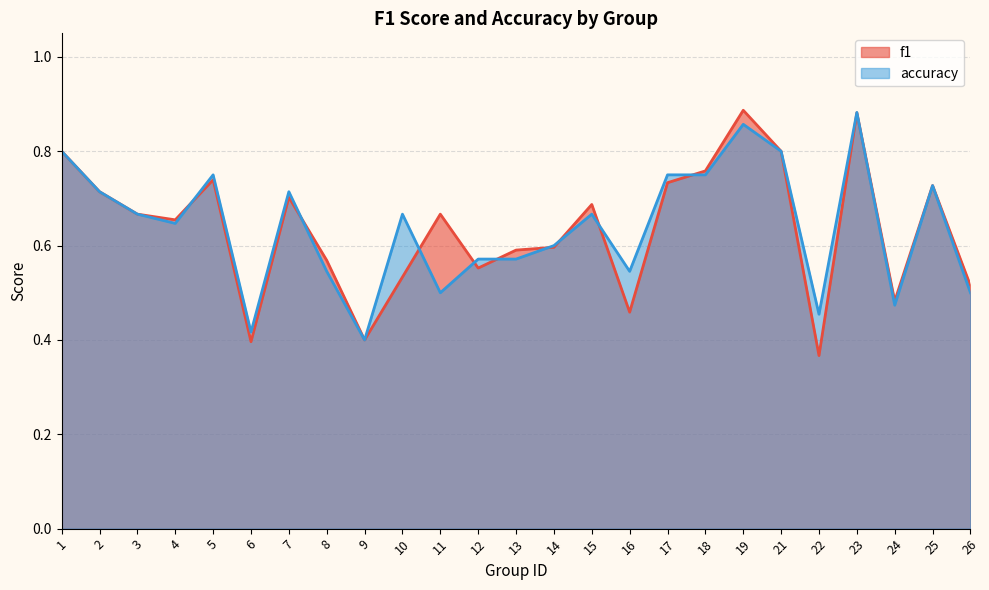

After their last crossing, which series has the higher values: accuracy or f1?

f1